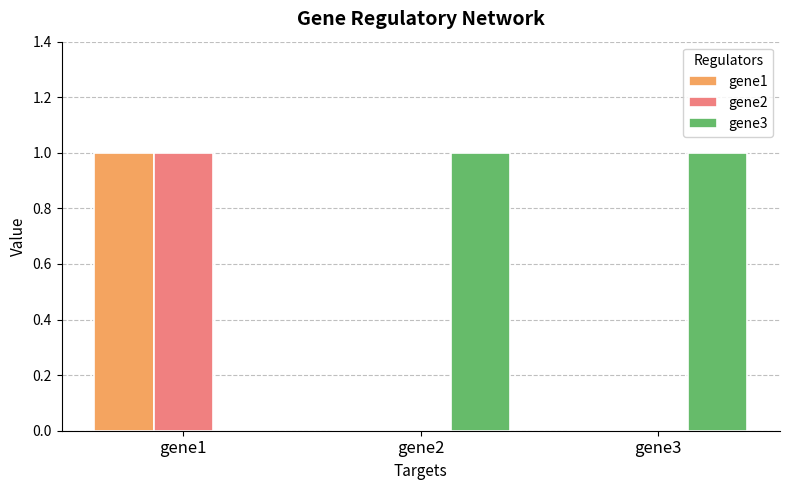

Is it true that gene1 equals 1 at gene1?

True